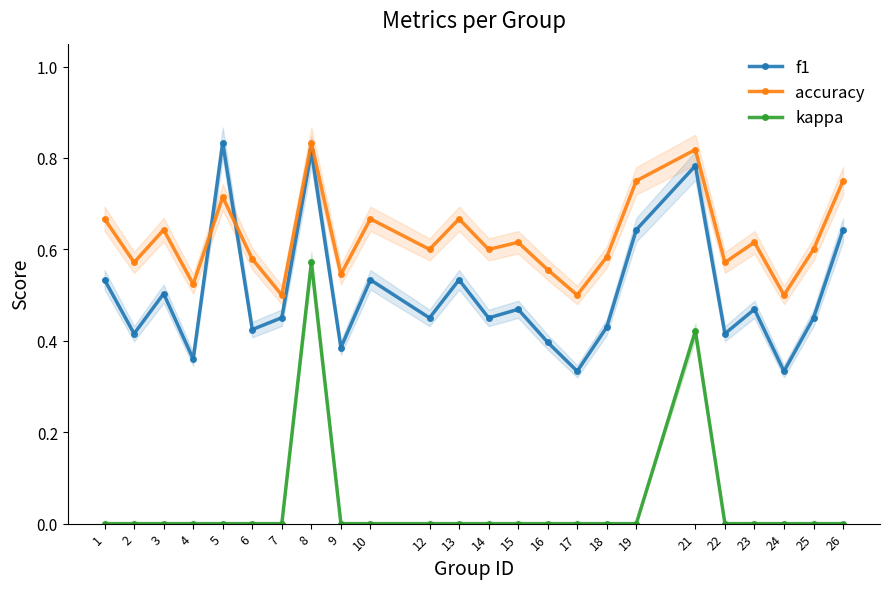

True or false: f1 and kappa cross at least once.

False